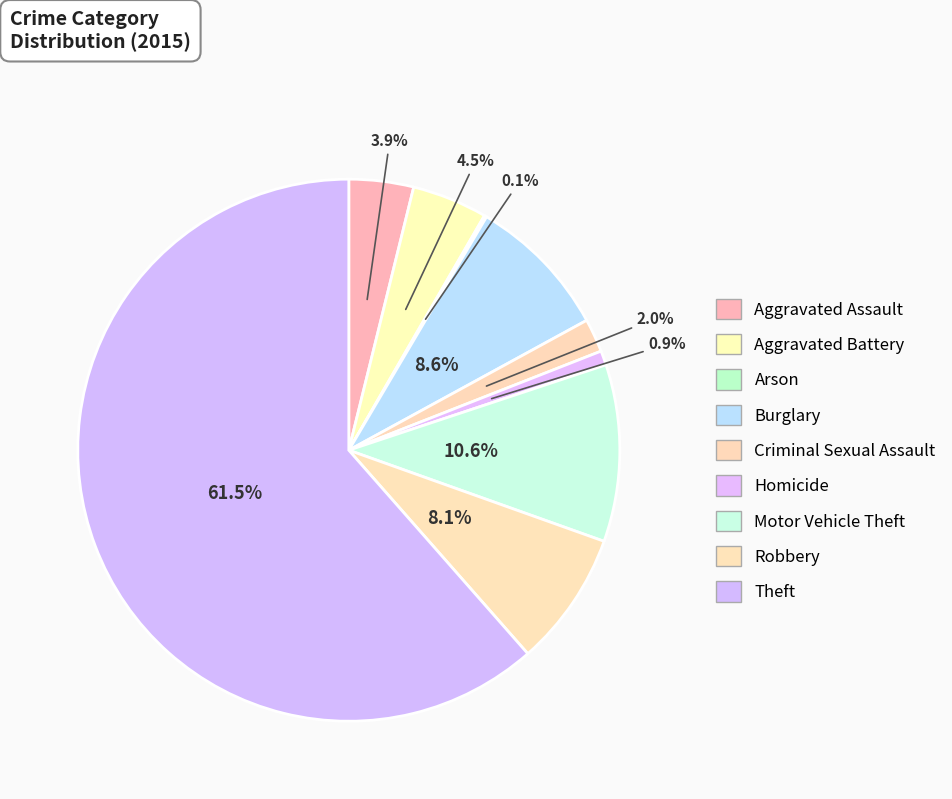

What percentage is NOT represented by Theft?

38.5%